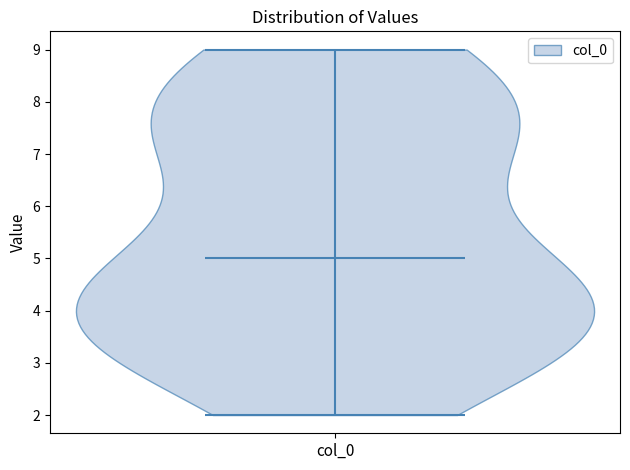

Read this violin plot against the y-axis: where its median line is, and the lowest and highest points the violin reaches. The values are not printed on the chart, so give them approximately, as read against the axis.

median line 5, lowest point 2, highest point 9